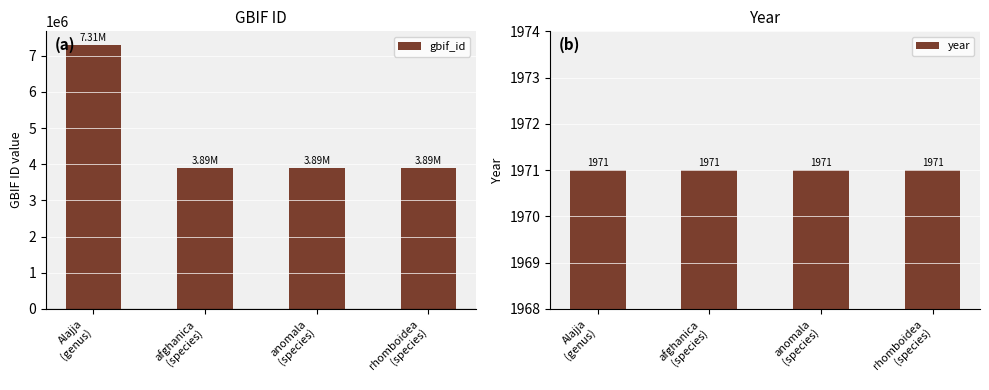

Rank the series at anomala
(species) from lowest to highest value.

year, gbif_id